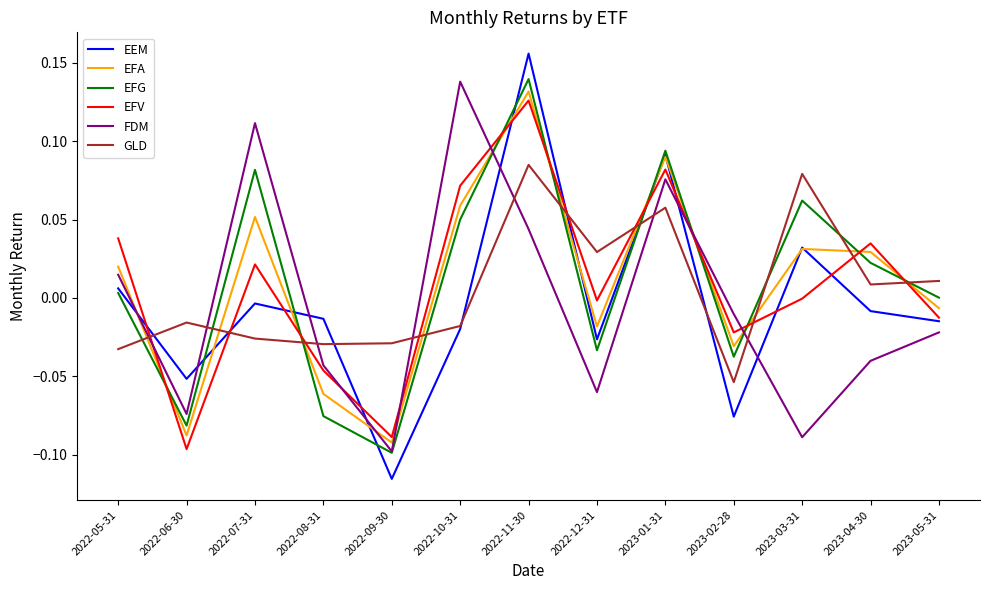

How many intersections are there between EFA and EFG?

9